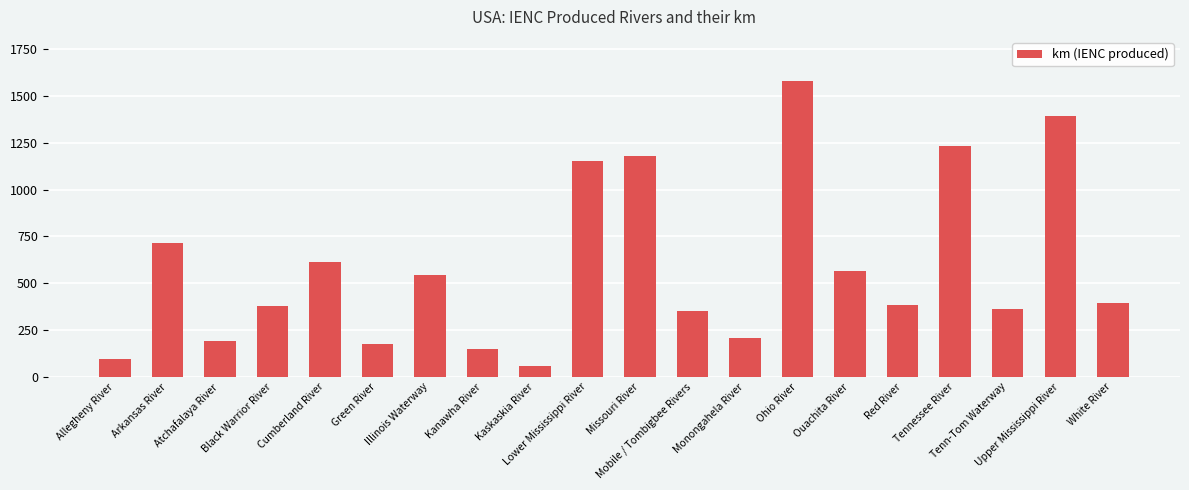

What is the sum of the values at Atchafalaya River and Ouachita River?

755.0